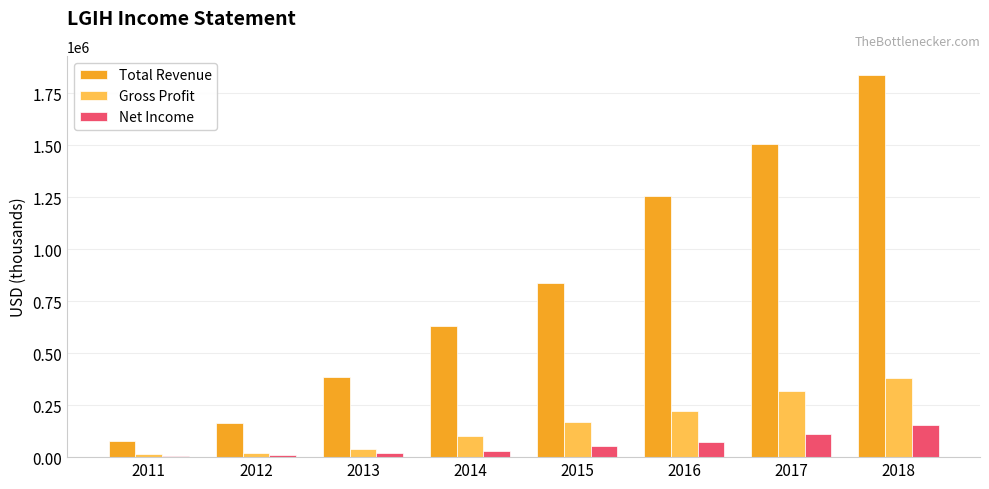

The value of Gross Profit at 2017 is 542982. True or false?

False